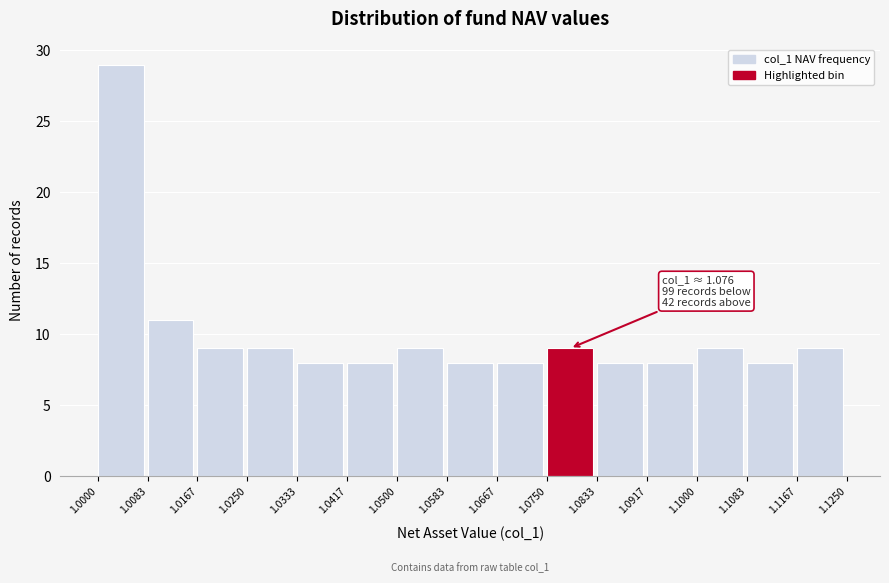

Over which range of the x-axis is the bar tallest?

1.0000 to 1.0083